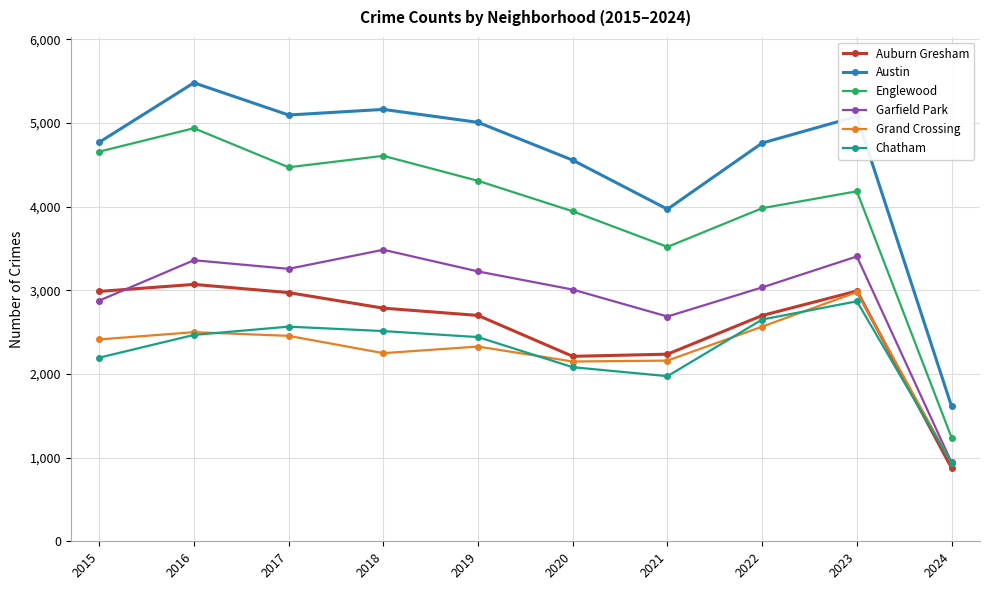

Is it true that Englewood equals 1681 at 2019?

False